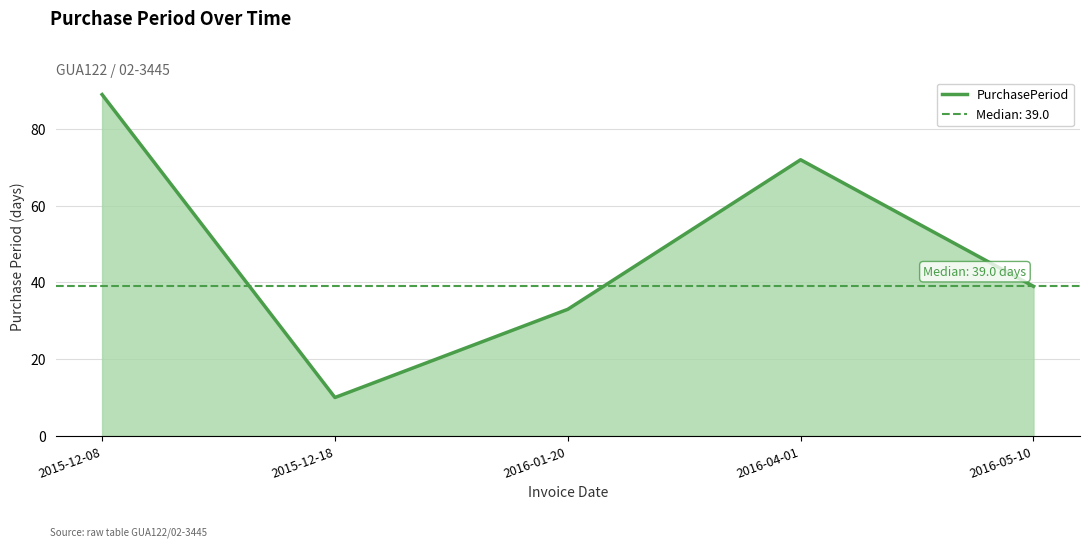

How many points are lower than both their immediate neighbors (excluding endpoints)?

1